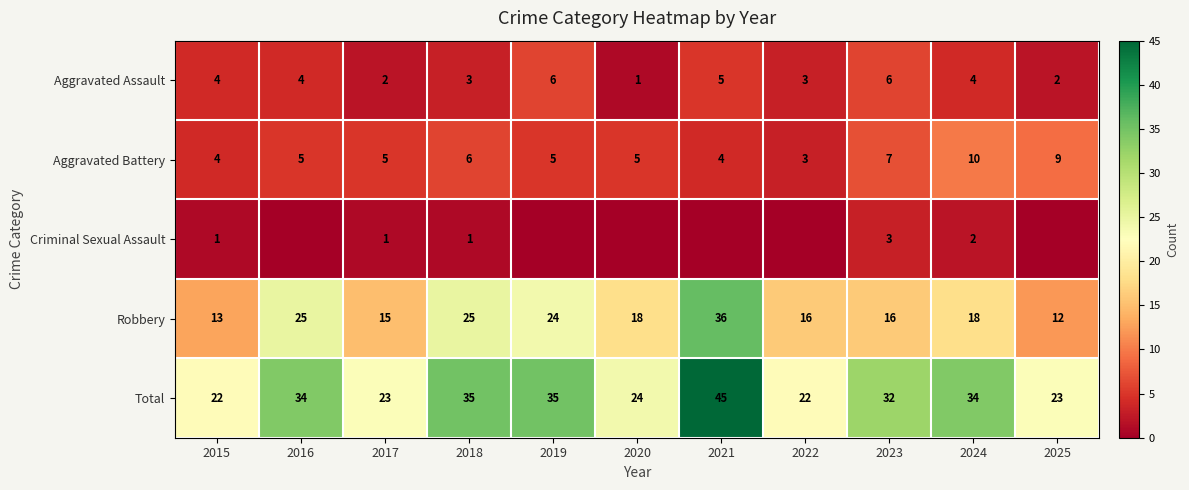

The value of Robbery at 2020 is 18. True or false?

True